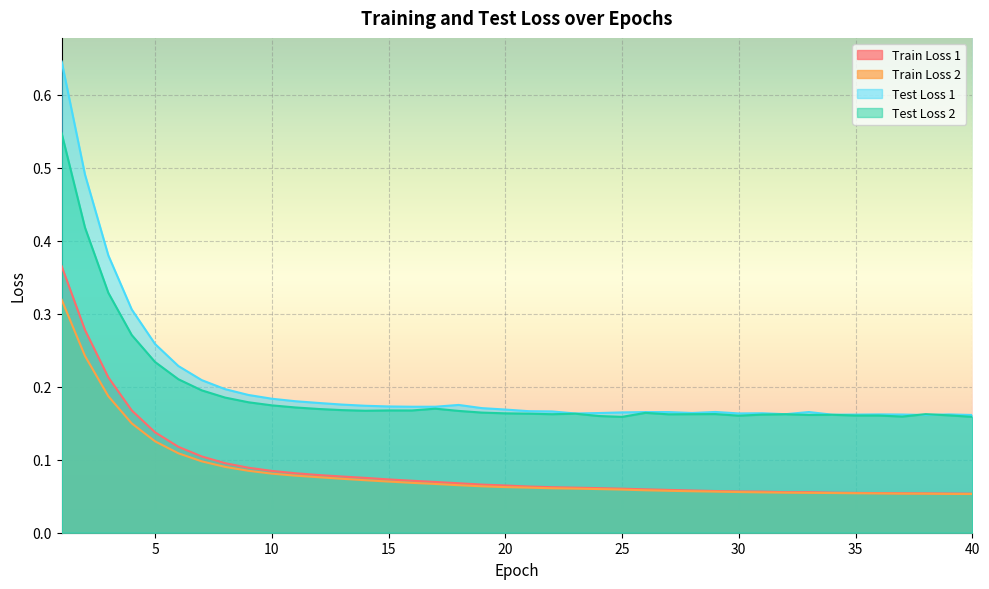

At which category does Test Loss 2 reach its first local peak?

15